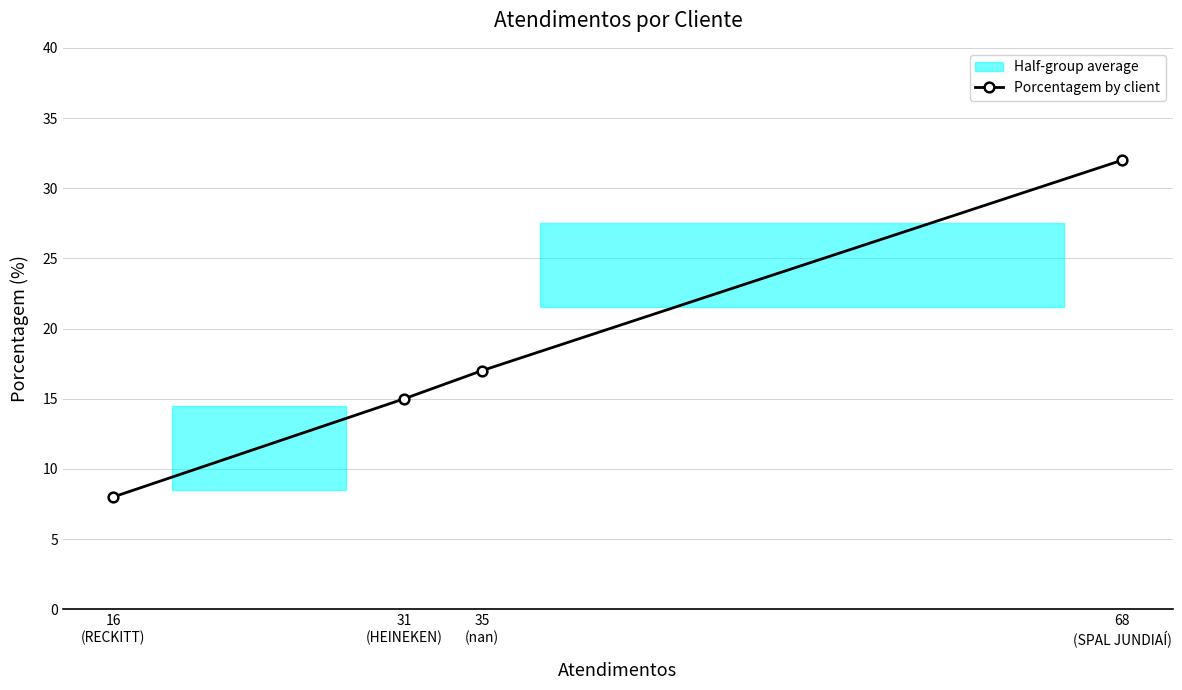

What is the value of the Porcentagem by client point at the 3rd from the left?

17